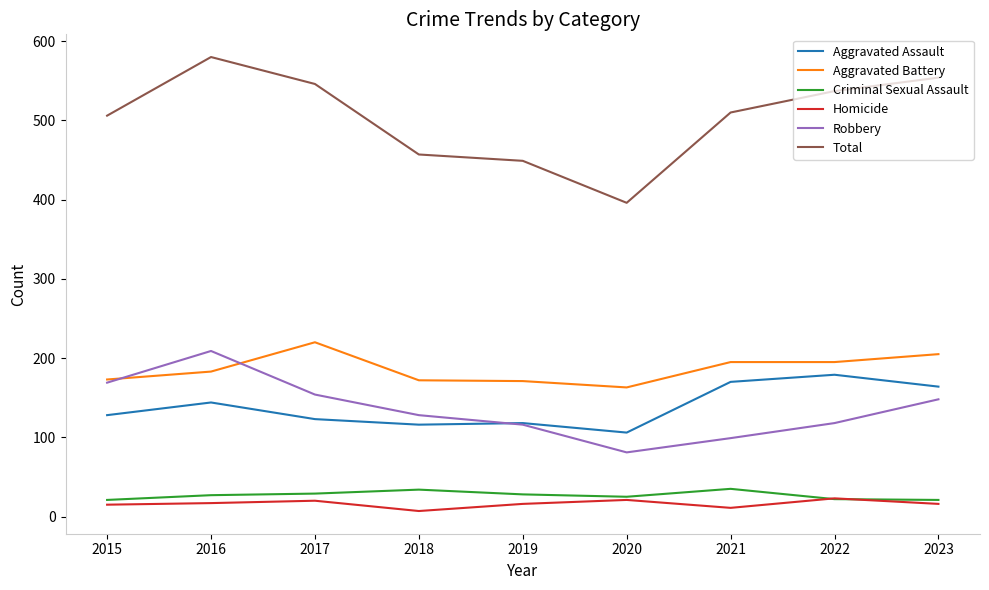

What is the total value across all series at 2020?

792